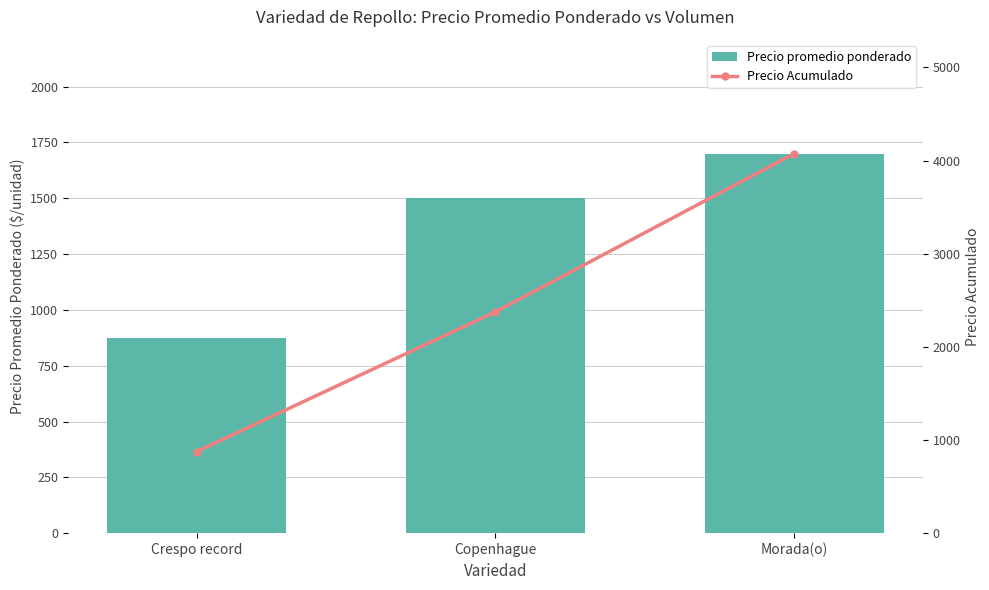

How many values in the Precio Acumulado series are below 2376?

1